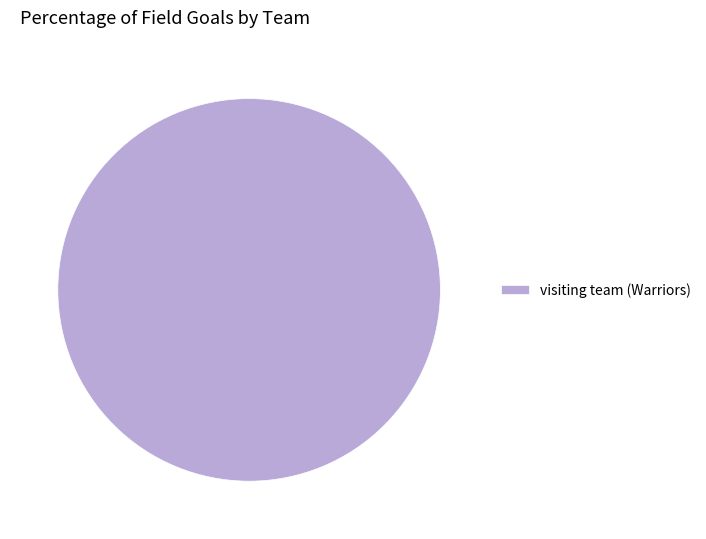

Which slice represents more than half of the pie?

visiting team (Warriors)